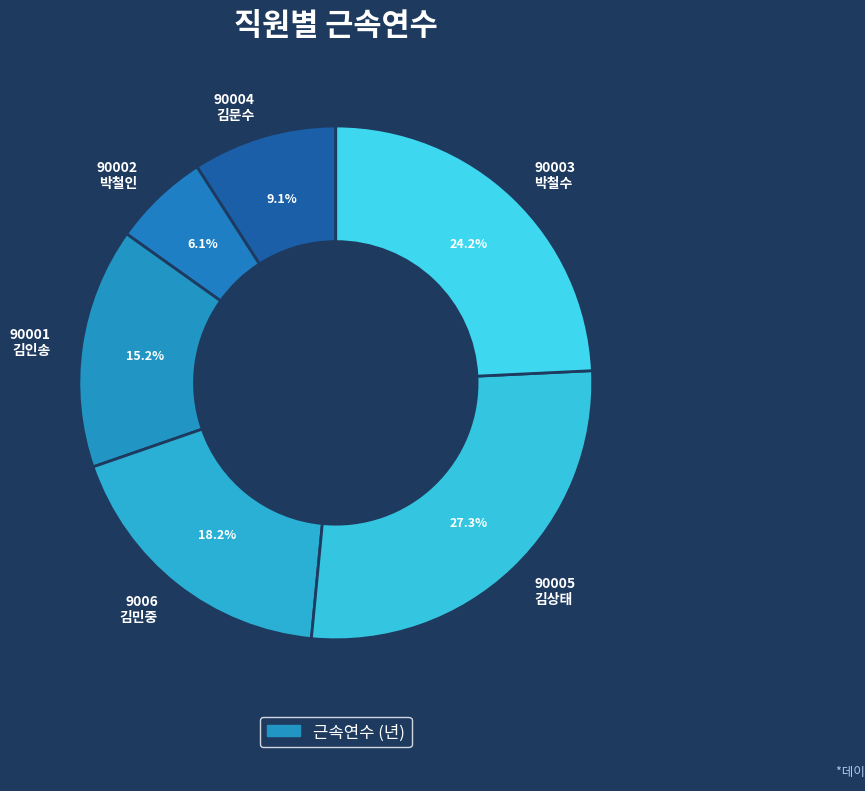

How many slices are in this pie chart?

6